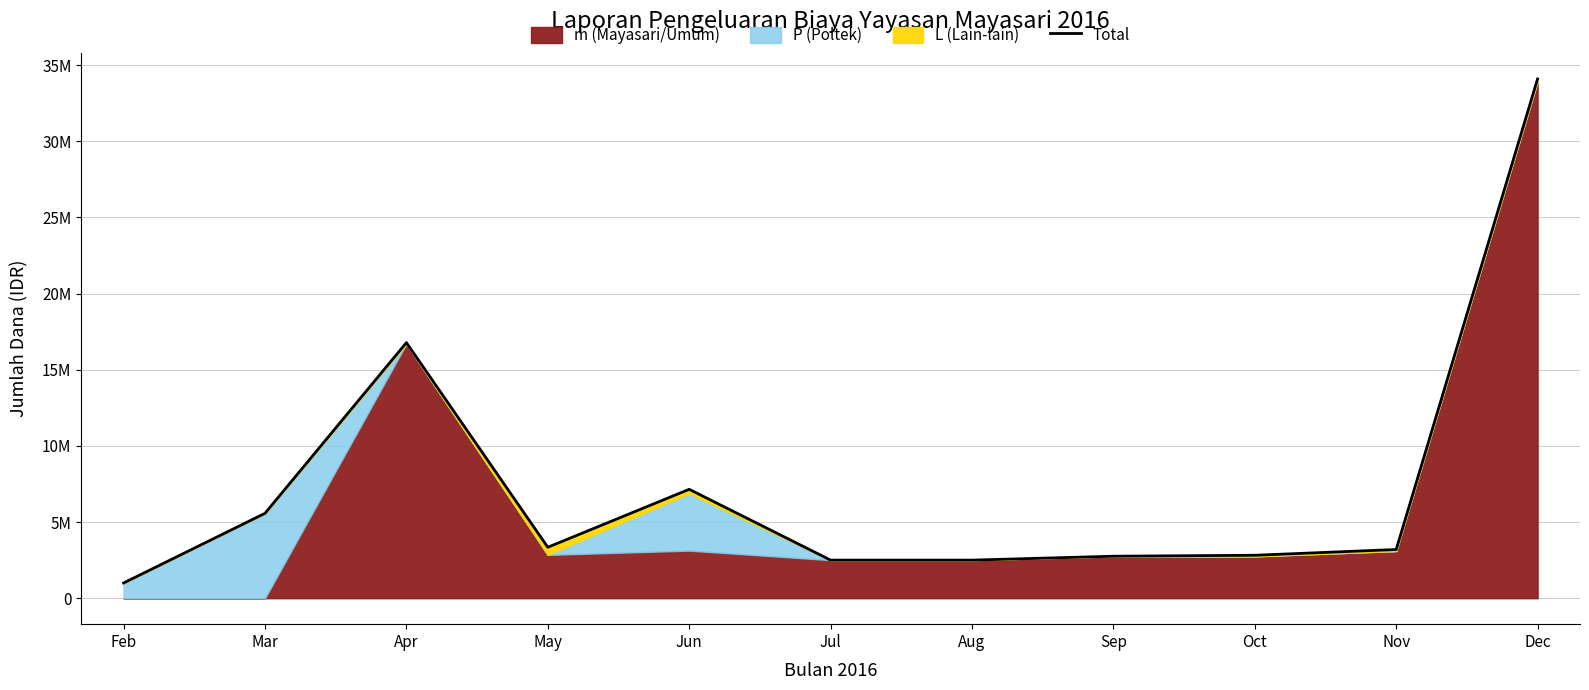

Rank the categories by value from highest to lowest.

Dec, Apr, Jun, Mar, May, Nov, Oct, Sep, Jul, Aug, Feb